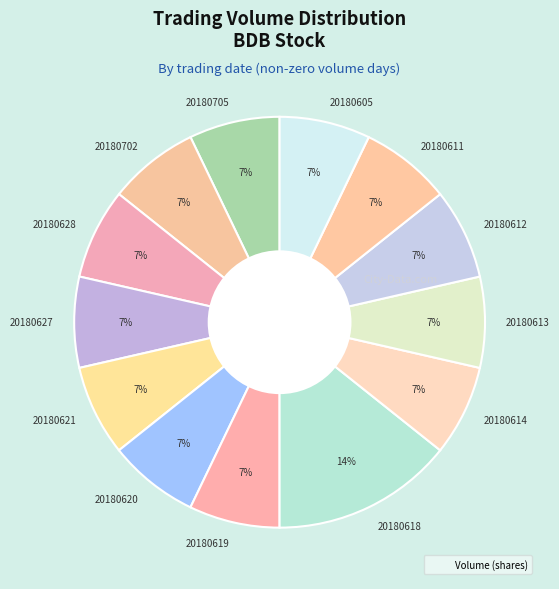

Does any single category account for the majority?

No